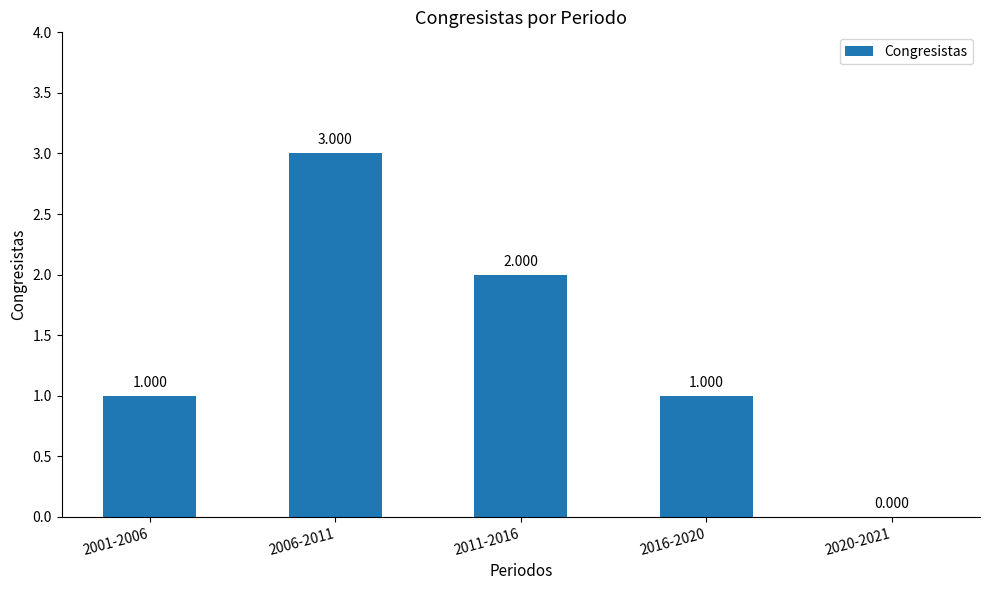

Count the number of data series in this chart.

1